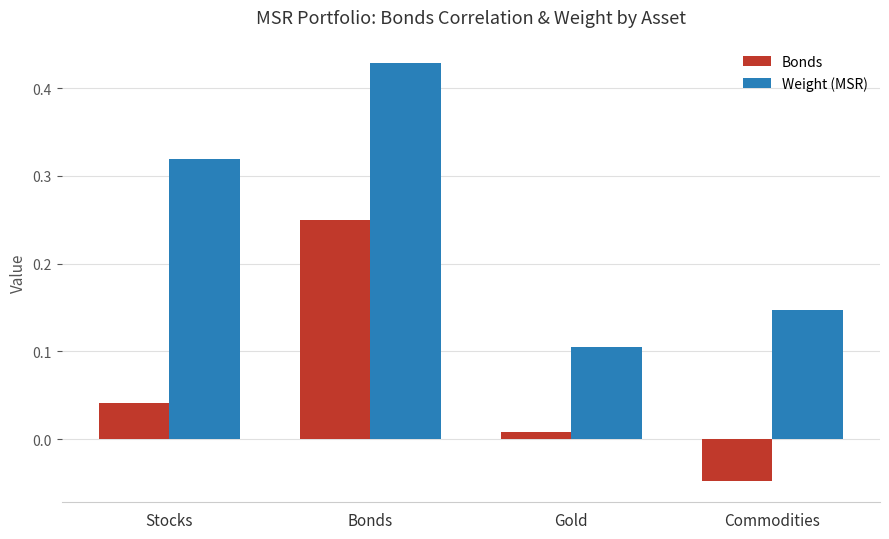

Which category has the highest value in the Weight (MSR) series?

Bonds